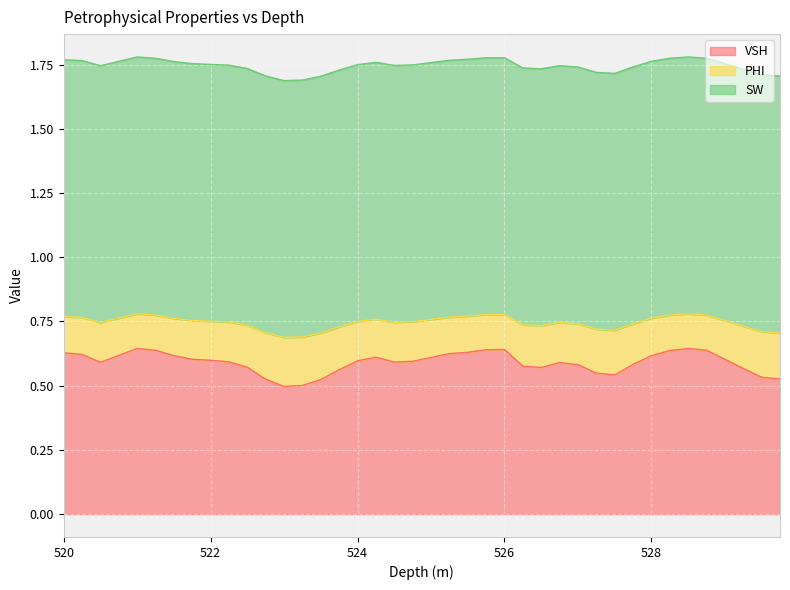

At how many categories does at least one series exceed 0?

40